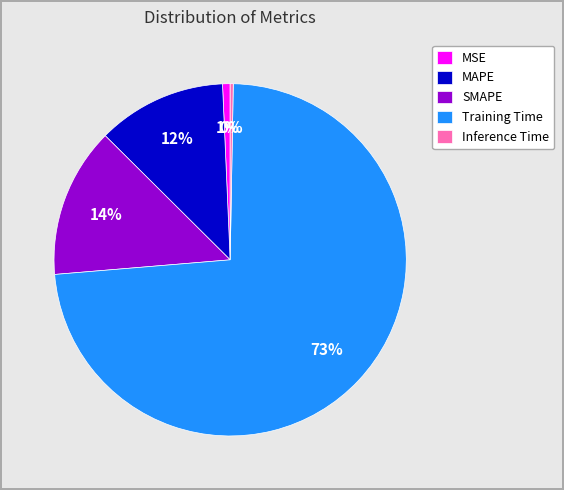

Which category has the biggest portion of the pie?

Training Time